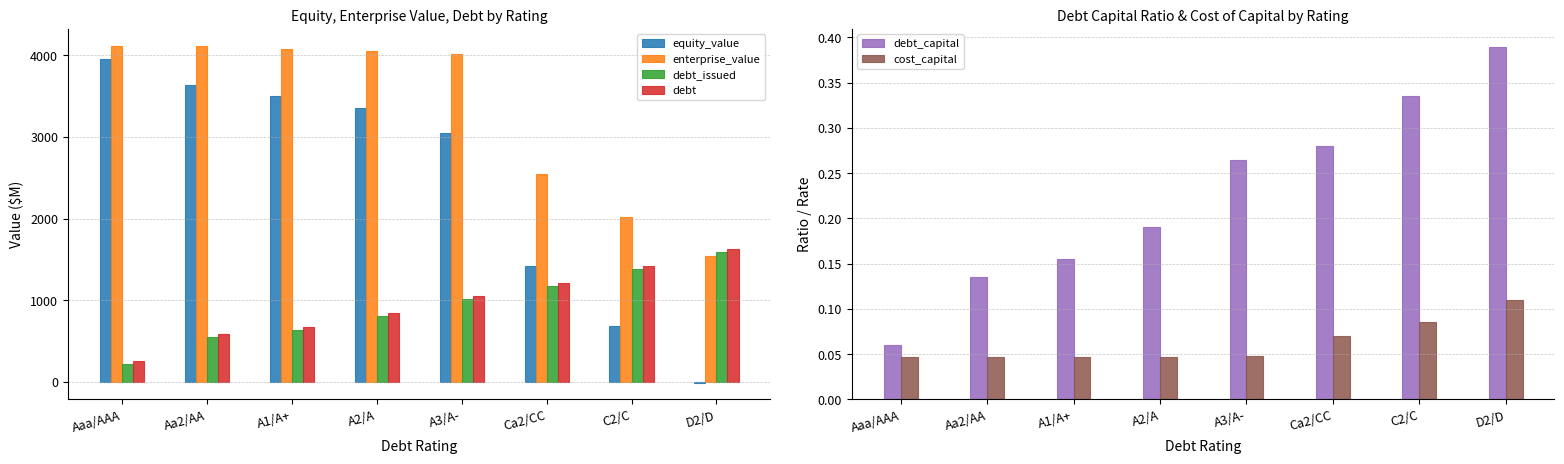

What position from the right is Aaa/AAA?

8